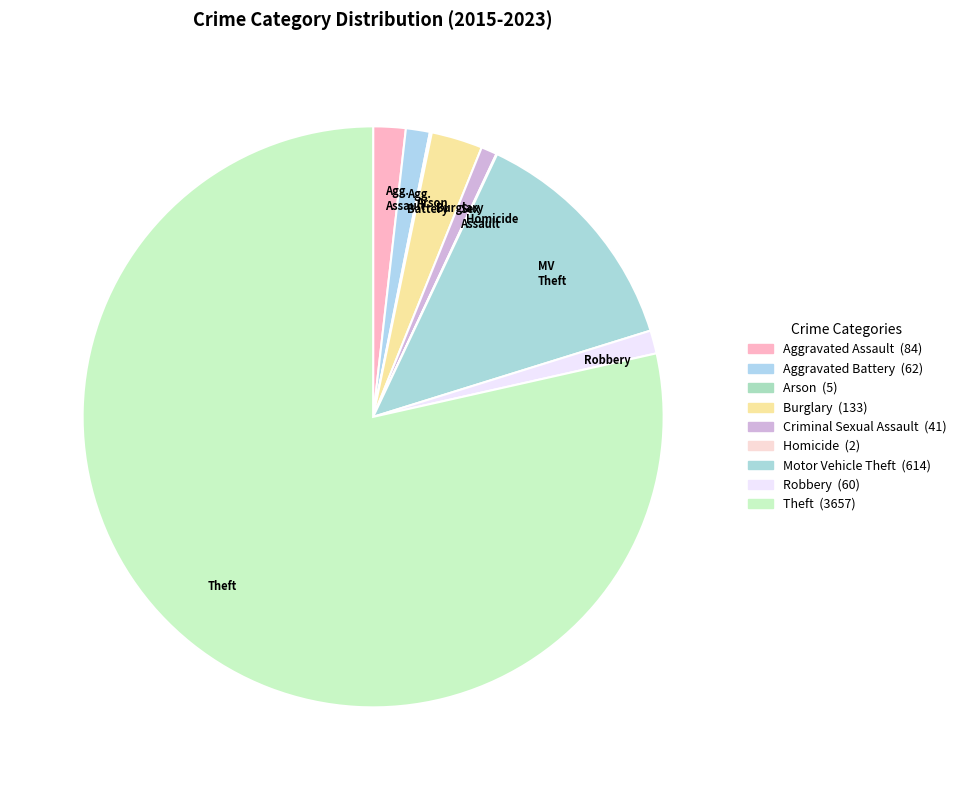

Combined, do Sex Assault and Theft account for over 50%?

Yes